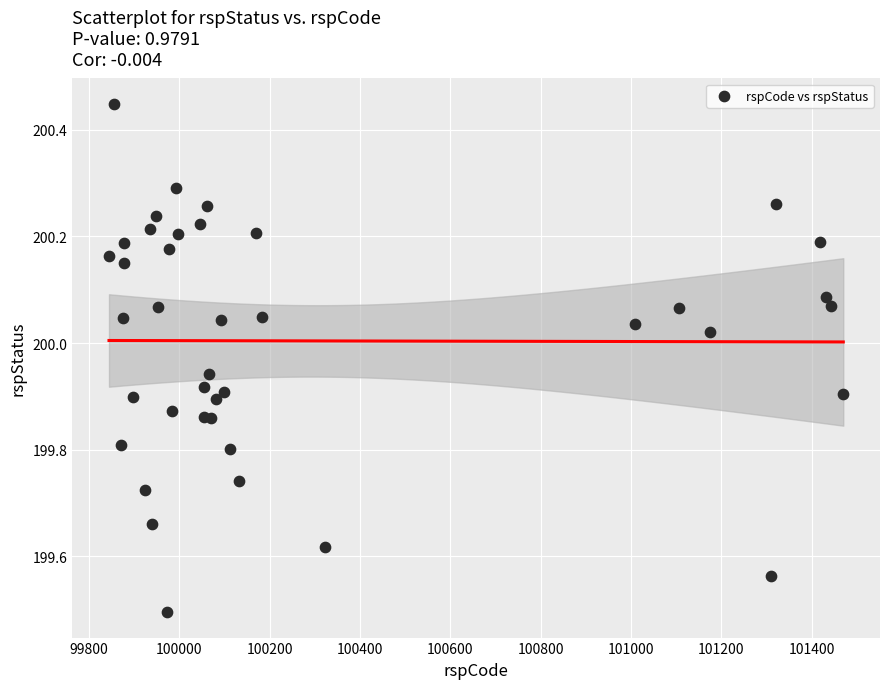

What Y value in the scatter plot is closest to 199?

199.5